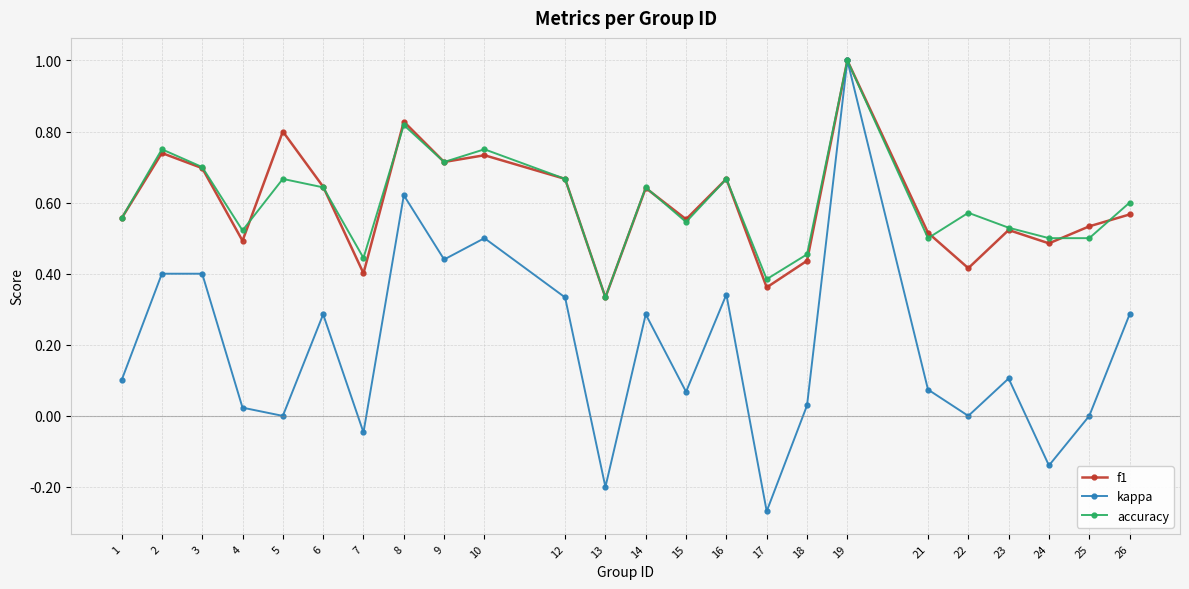

At which category does f1 reach its first local peak?

2